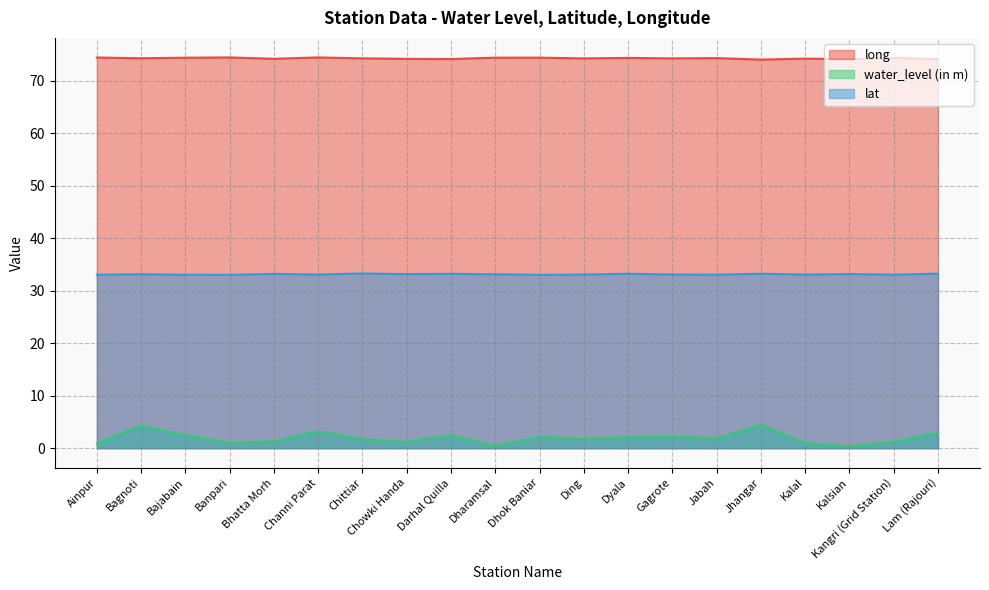

At which label is long closest to 74?

Jhangar